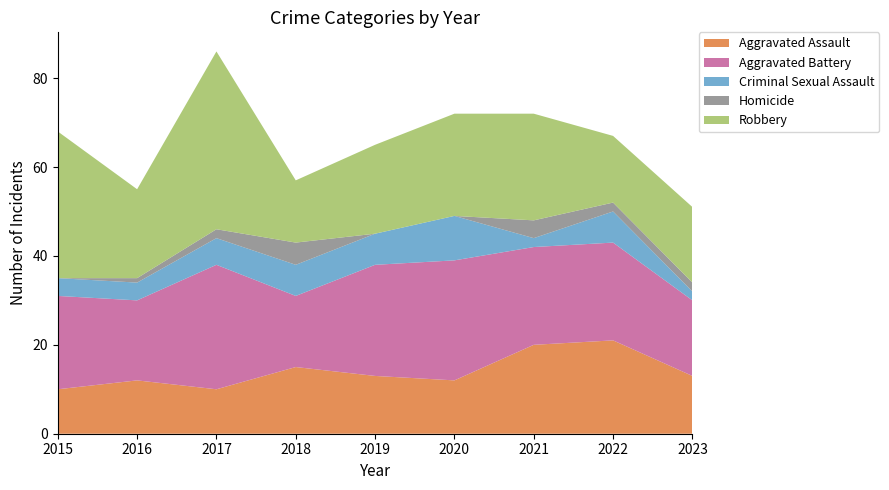

Reading left to right, list all the values displayed in this chart.

Aggravated Assault: 10	12	10	15	13	12	20	21	13
Aggravated Battery: 21	18	28	16	25	27	22	22	17
Criminal Sexual Assault: 4	4	6	7	7	10	2	7	2
Homicide: 0	1	2	5	0	0	4	2	2
Robbery: 33	20	40	14	20	23	24	15	17